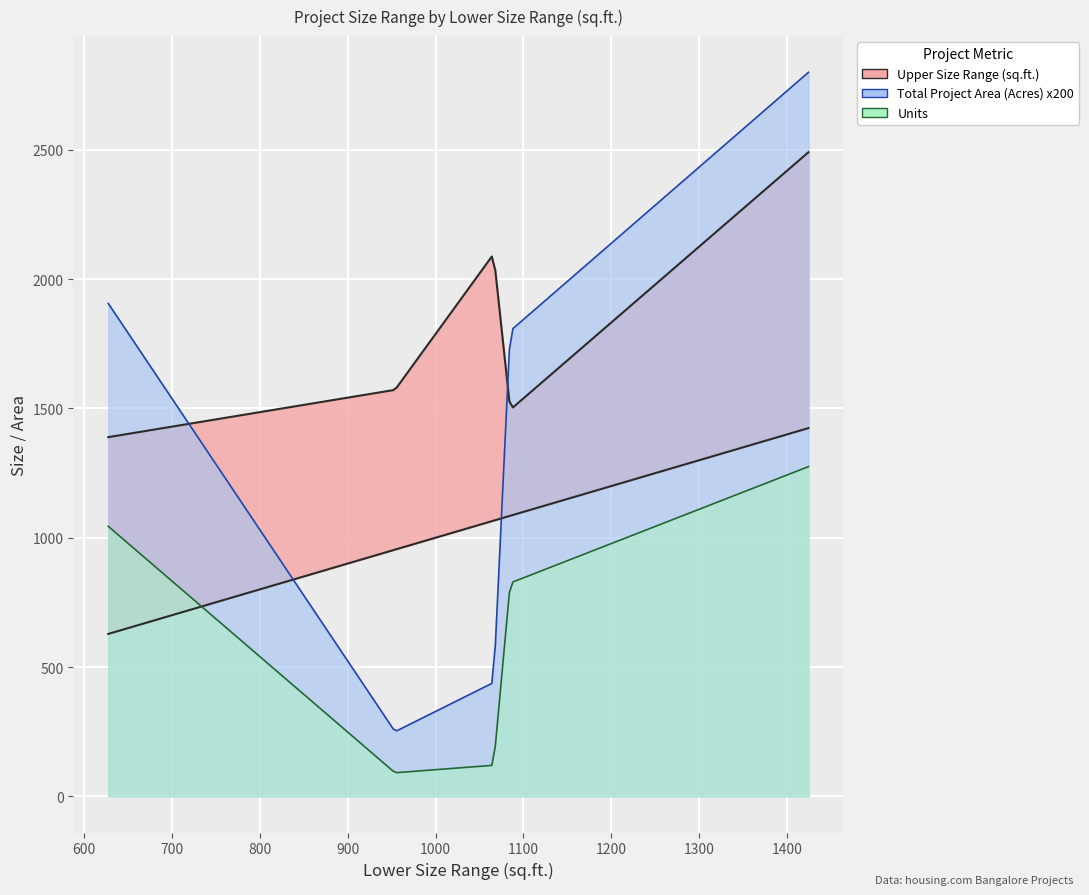

Is it true that Total Project Area (Acres) equals 2.5 at Embassy Verde?

False